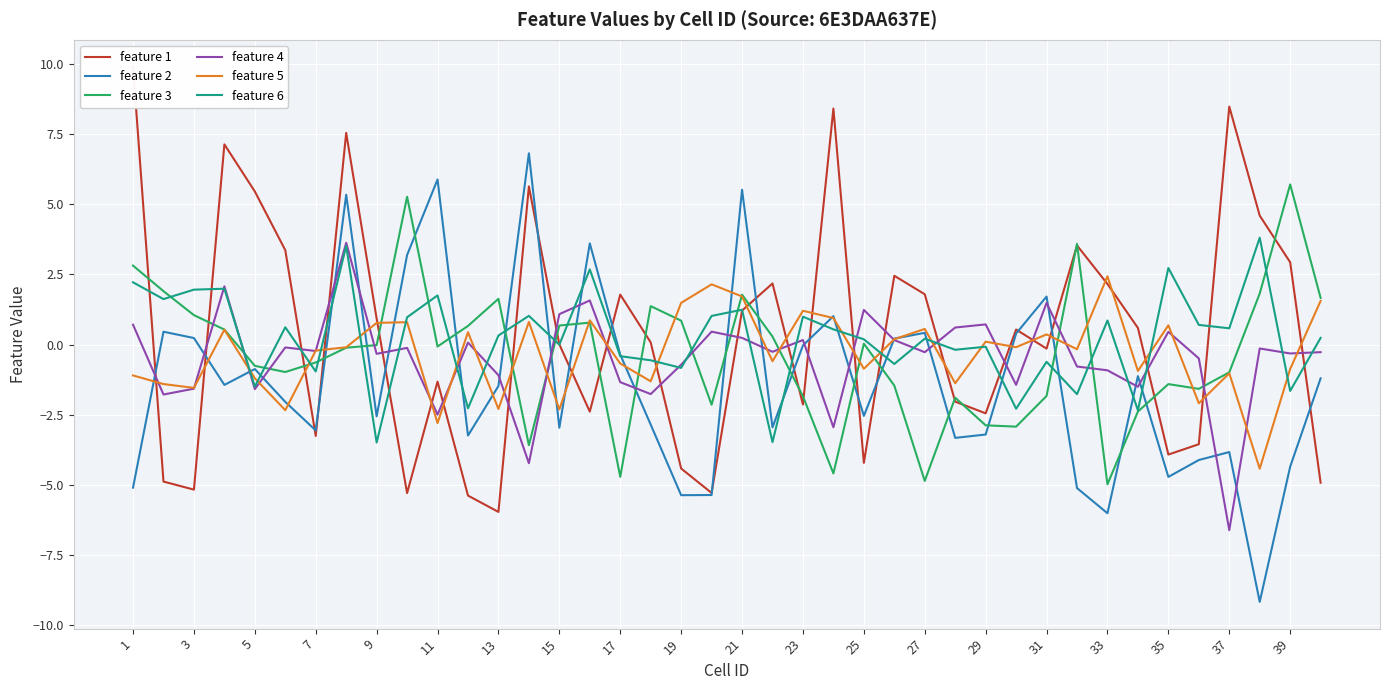

Is the value of feature 4 at 11 greater than the value of feature 3 at 3?

No